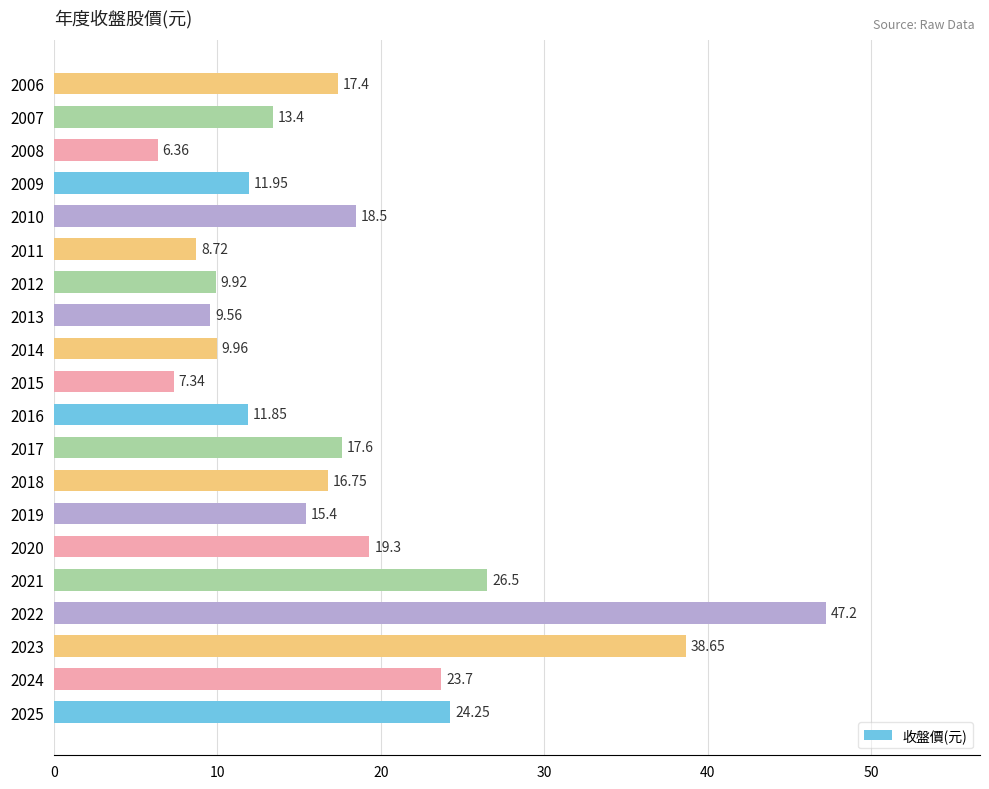

How many values are below 16?

10